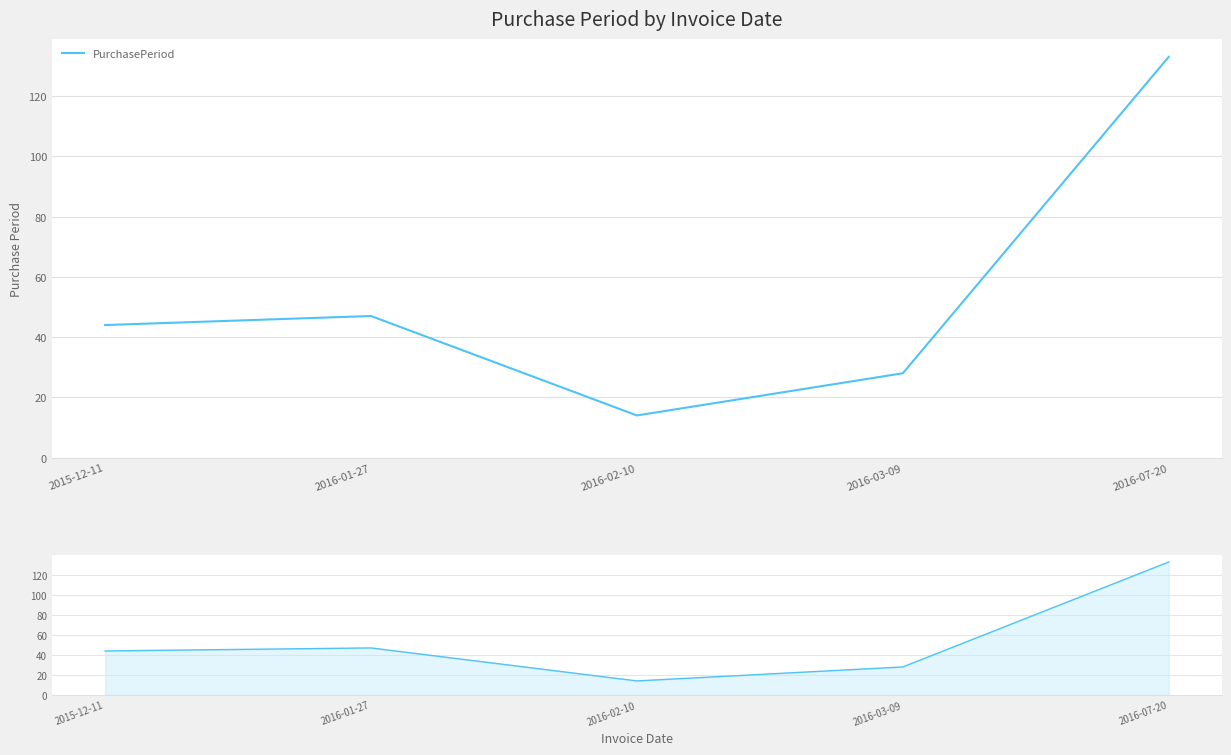

Reading left to right, list all the values displayed in this chart.

2015-12-11=44	2016-01-27=47	2016-02-10=14	2016-03-09=28	2016-07-20=133